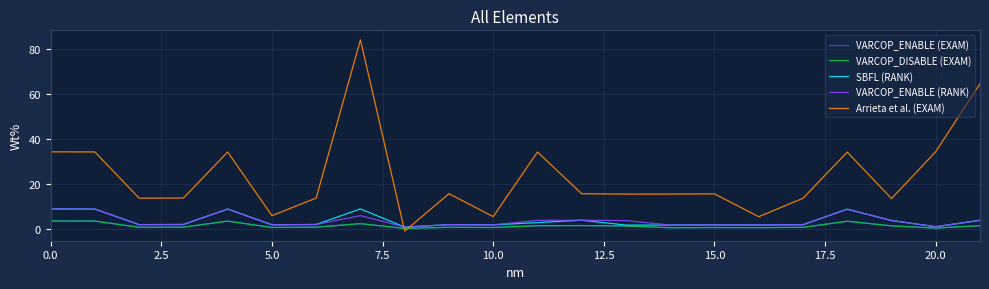

True or false: VARCOP_ENABLE (EXAM) and VARCOP_ENABLE (RANK) cross at least once.

False